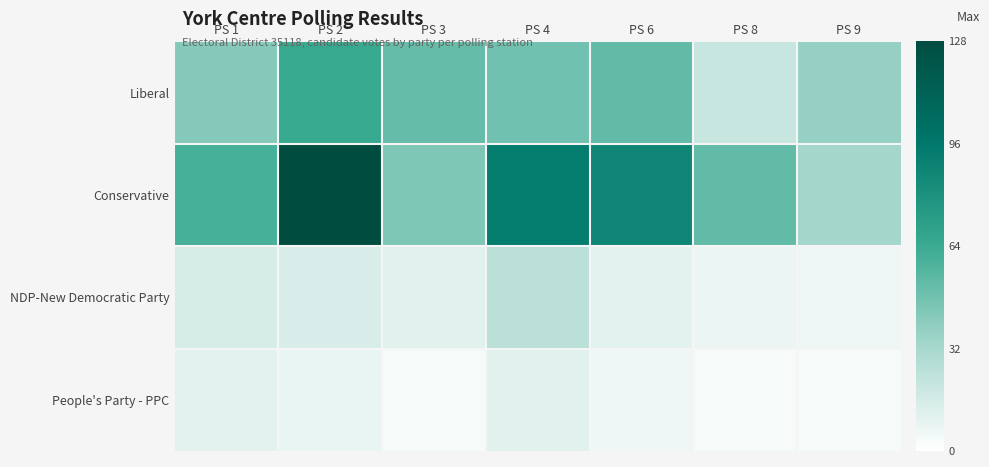

Which series has the largest total across all categories?

Conservative